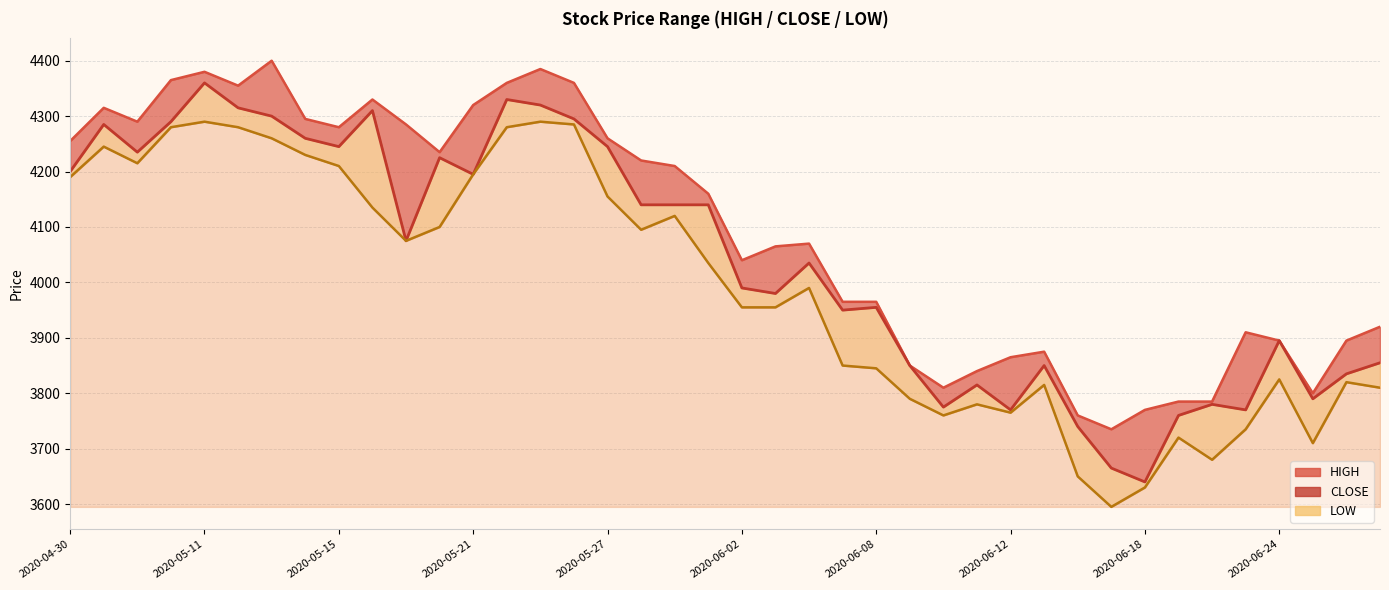

True or false: CLOSE and HIGH cross at least once.

False